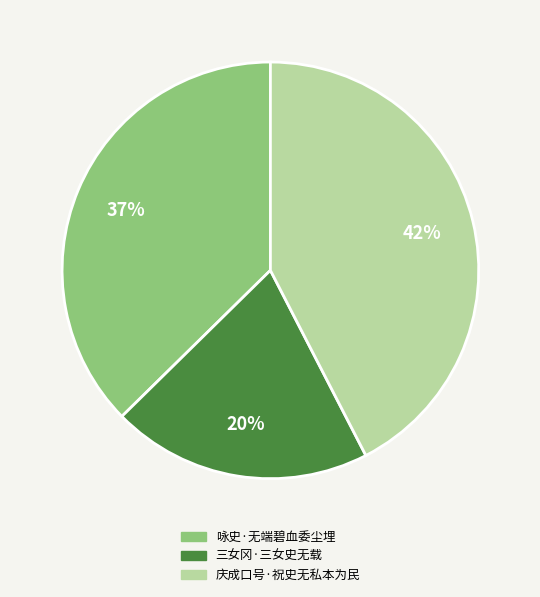

To the nearest percent, what is the average slice percentage?

33%